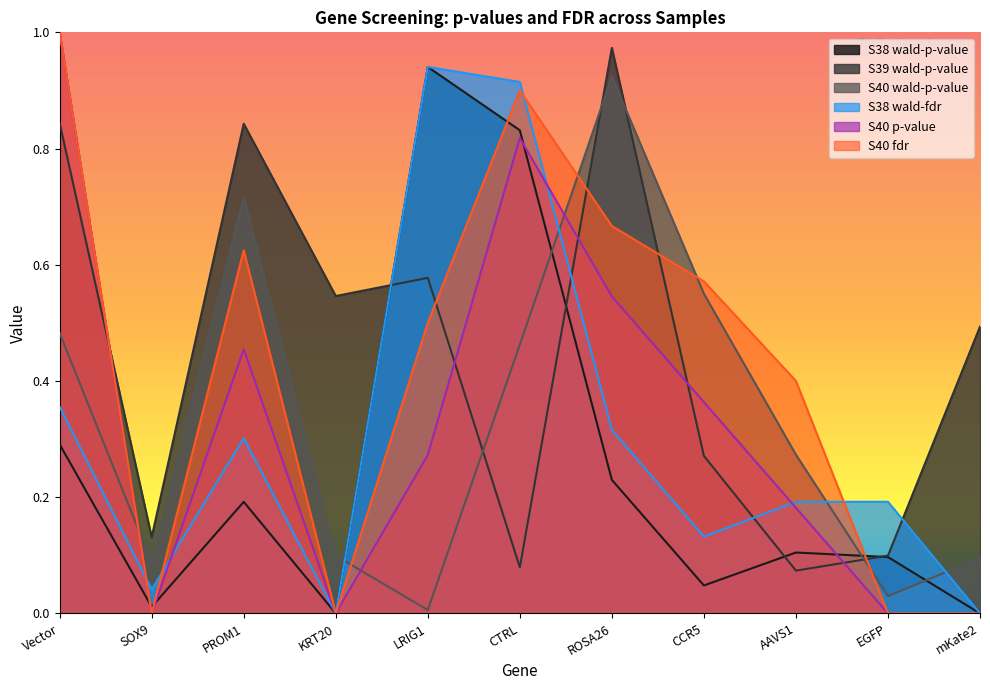

What is the label of the 3rd point from the right?

AAVS1